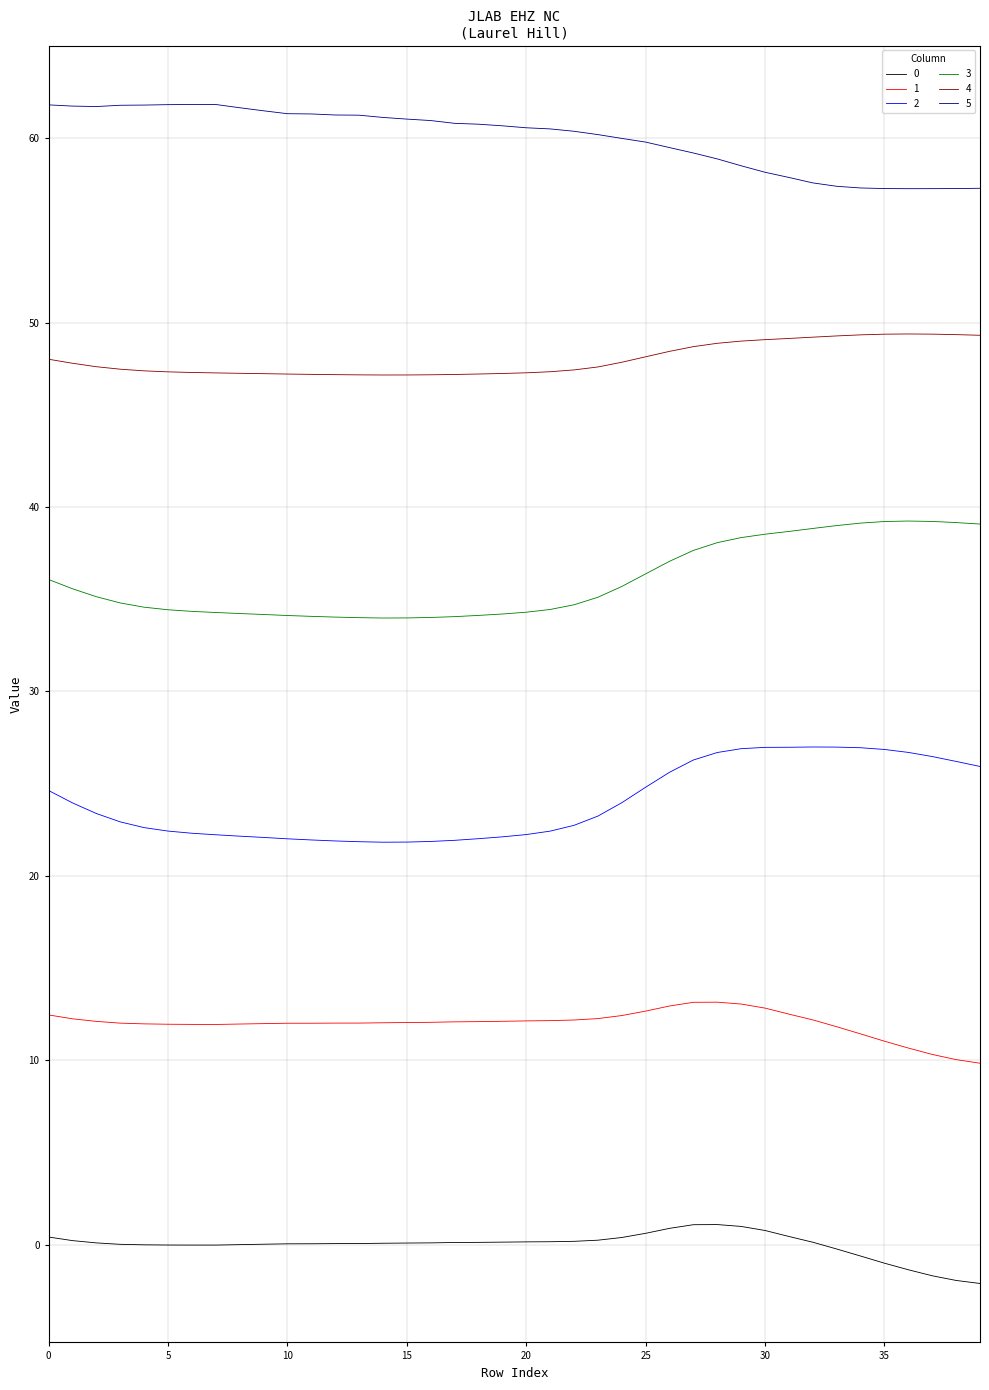

True or false: 0 and 2 cross at least once.

False